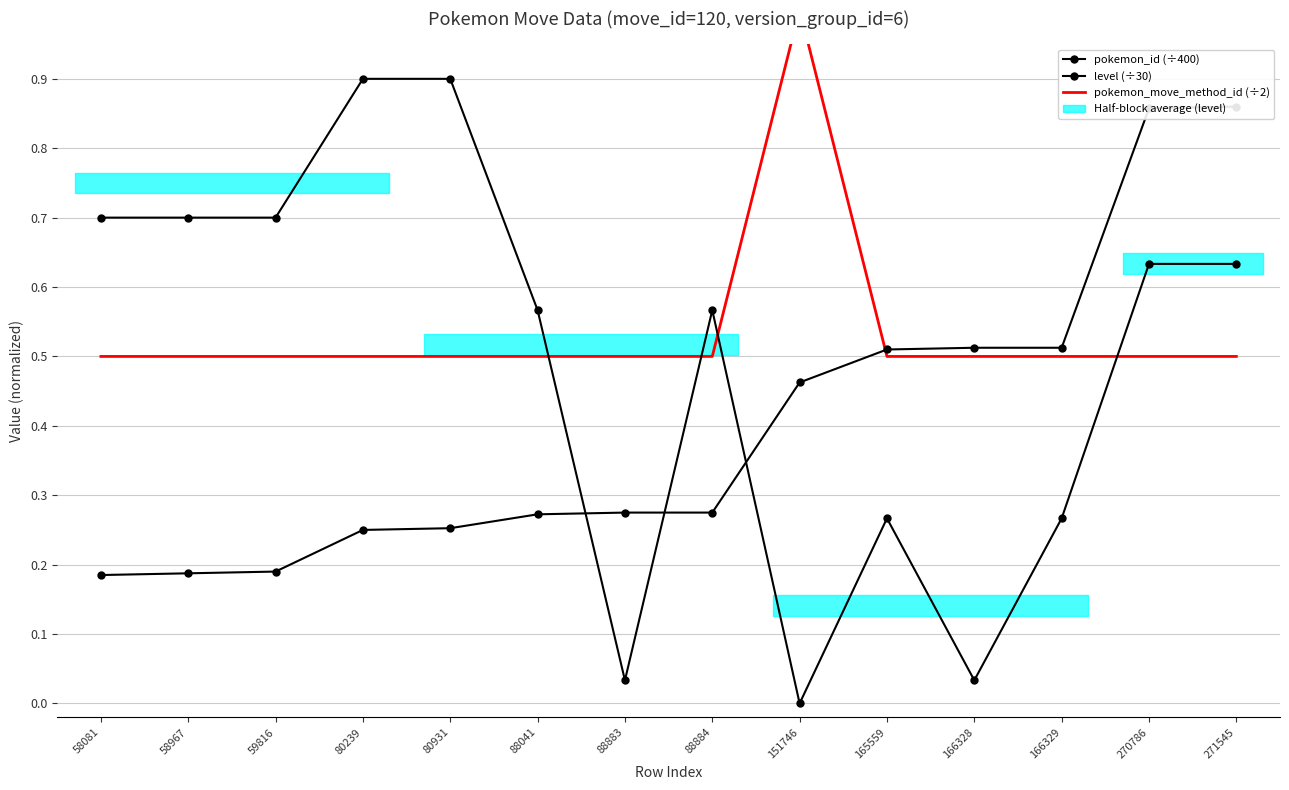

What value does the pokemon_id (÷400) series have at 151746?

0.5